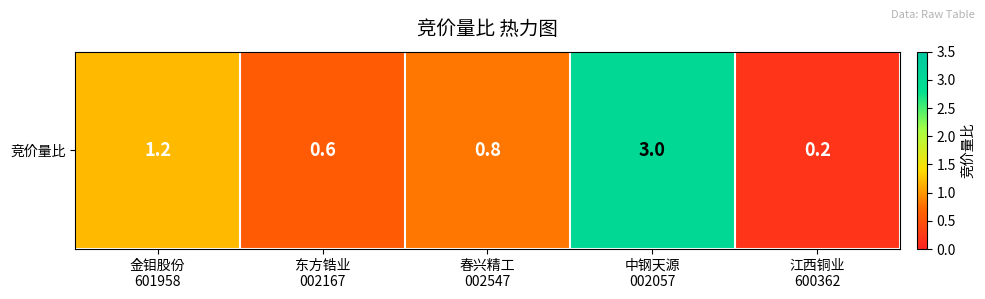

What is the smallest value displayed?

0.2